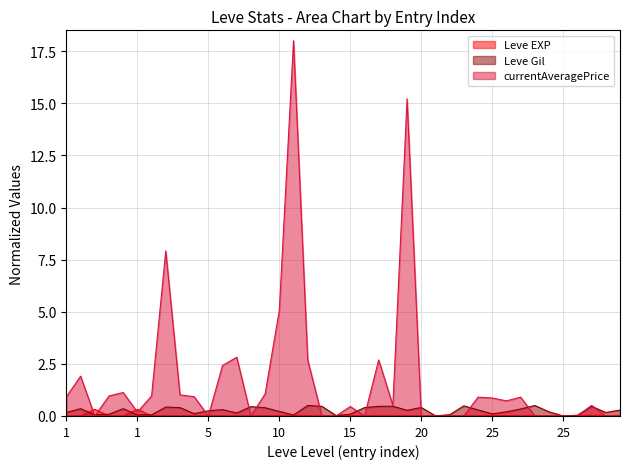

True or false: currentAveragePrice has a value of 9.4 at 25.

False